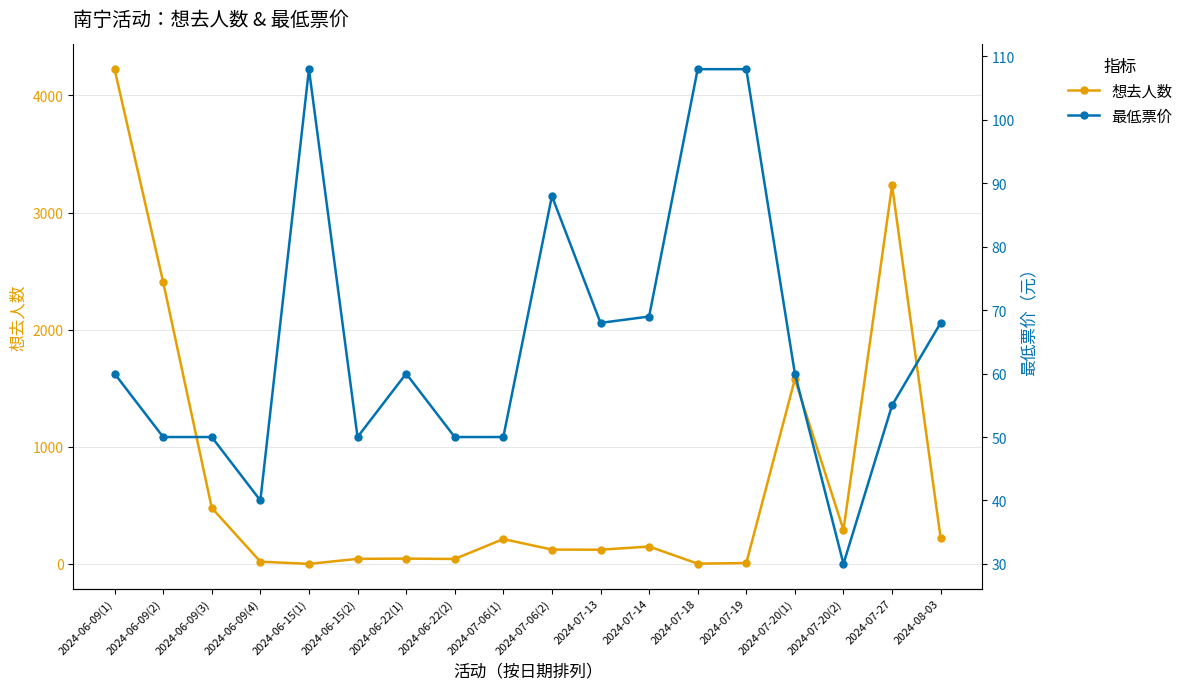

Which series has the largest range (max minus min)?

想去人数